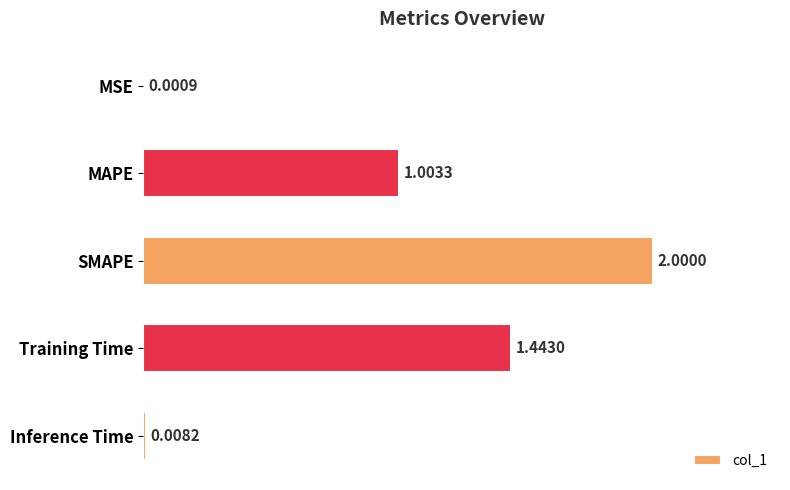

At which label is the value closest to 1?

MAPE